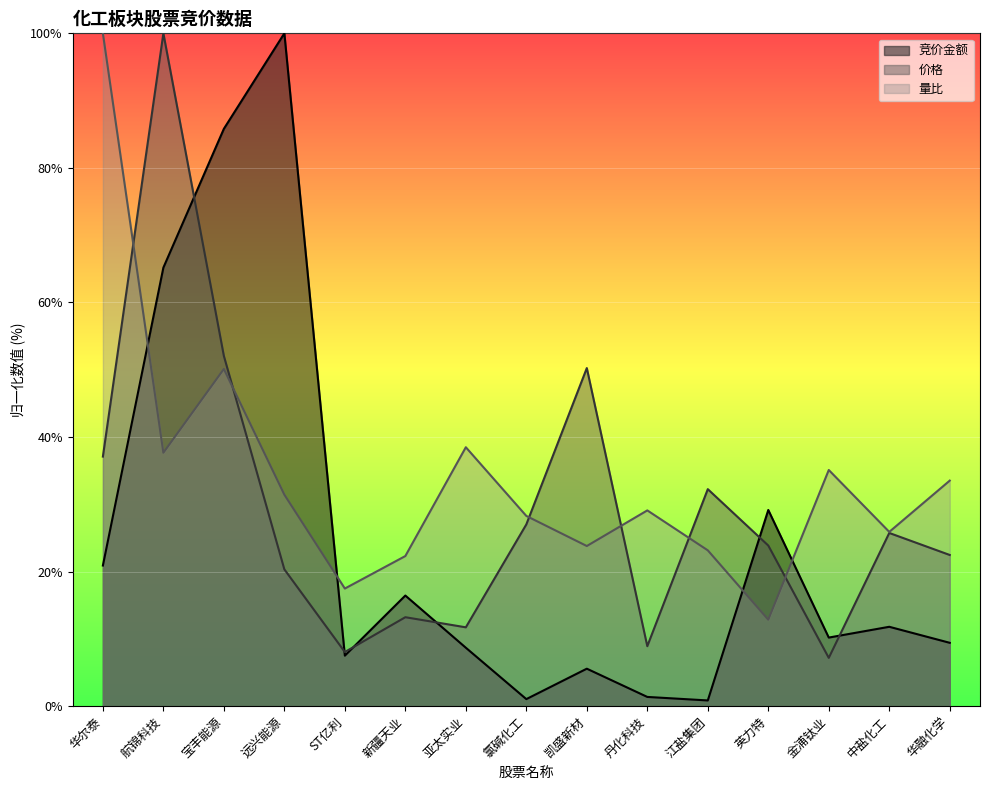

Which series has the largest total across all categories?

量比